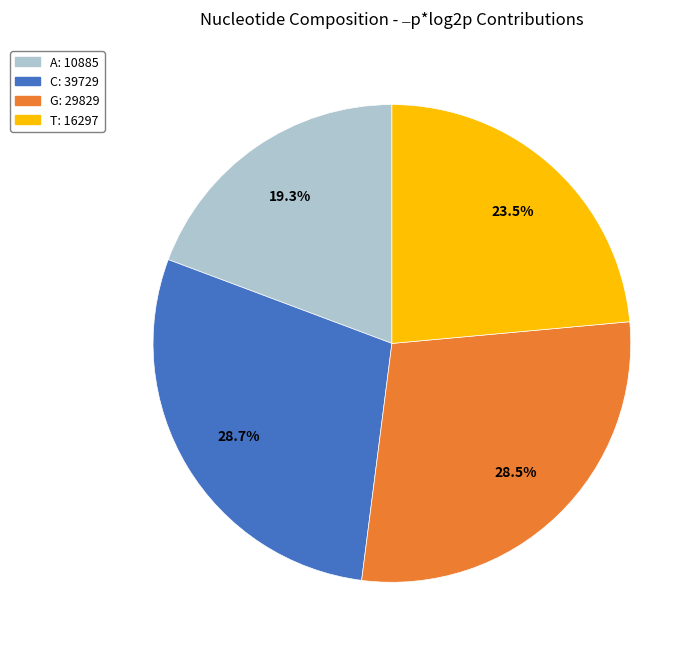

To the nearest percent, what is the average slice percentage?

25%